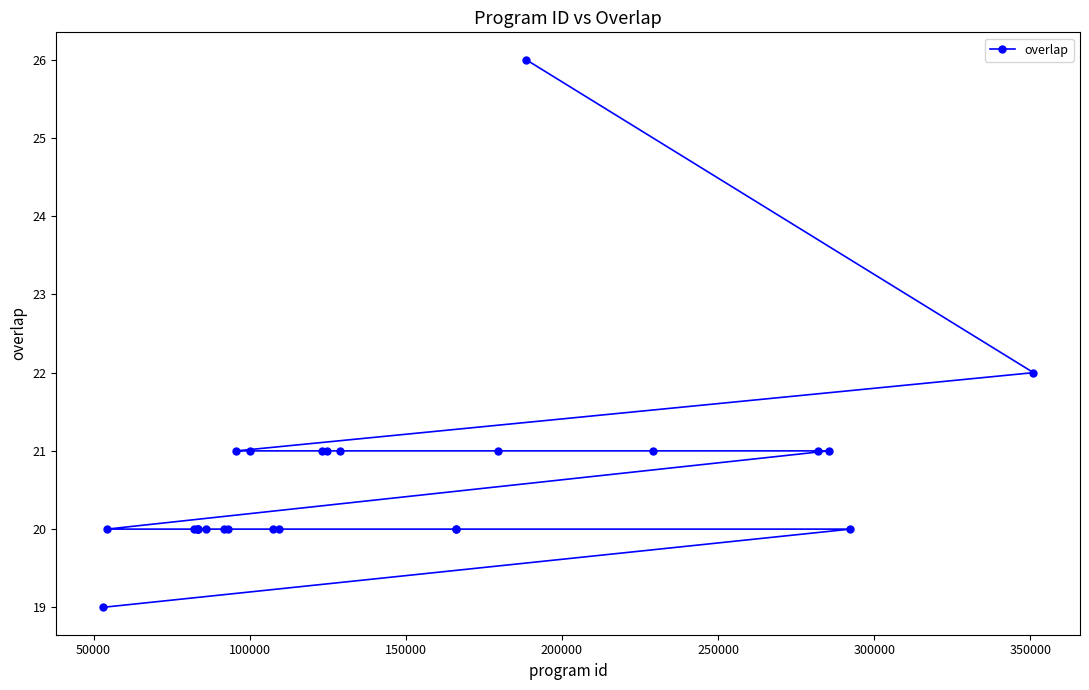

Reading left to right, what are all the values shown in this chart?

19	20	20	20	20	20	20	20	20	21	21	20	20	21	21	21	20	20	21	26	21	21	21	20	22